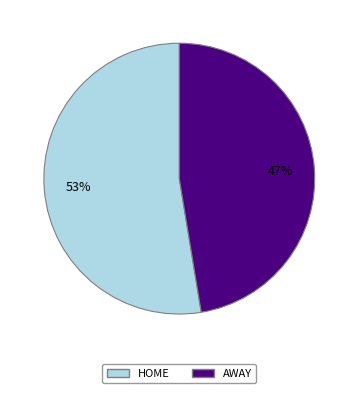

Do HOME and AWAY together represent more than half of the pie?

Yes